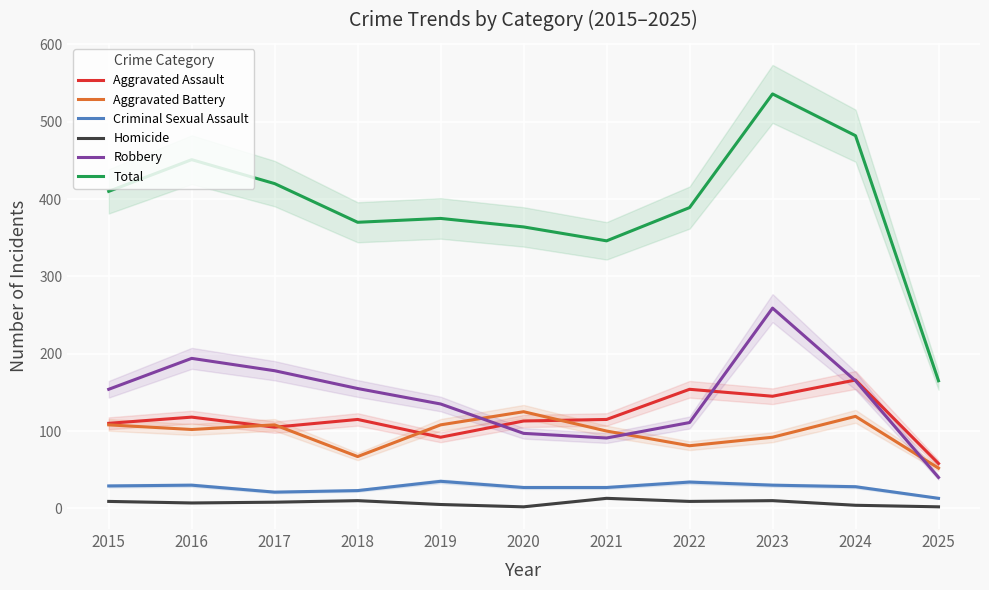

Rank the categories by Total value from lowest to highest.

2025, 2021, 2020, 2018, 2019, 2022, 2015, 2017, 2016, 2024, 2023